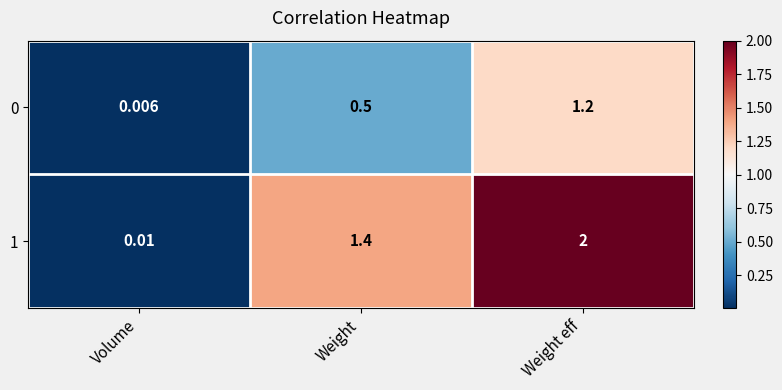

At which category does the chart reach its peak across all series?

Weight eff